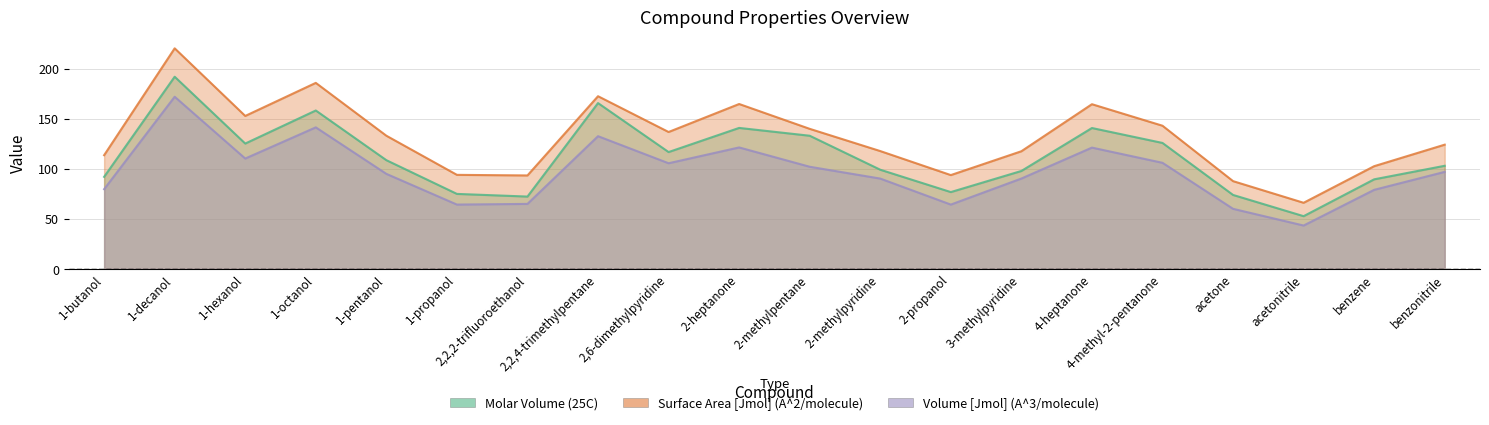

What is the sum of all Molar Volume (25C) values?

2238.4